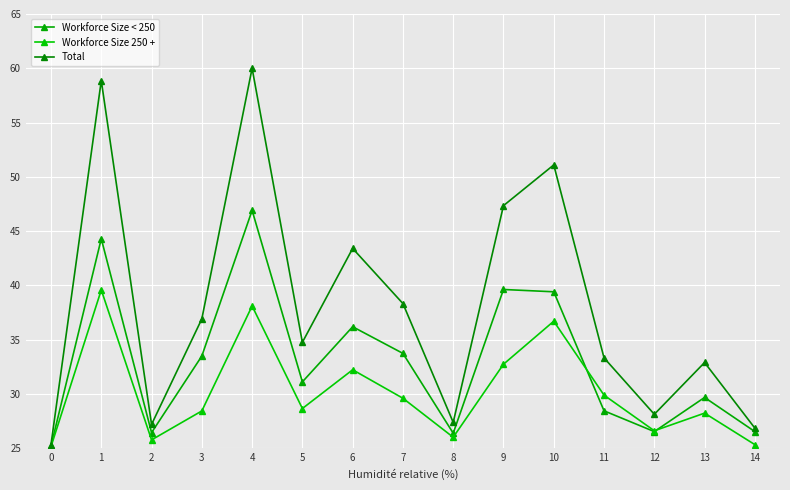

True or false: Workforce Size 250 + and Workforce Size < 250 intersect in this chart.

True